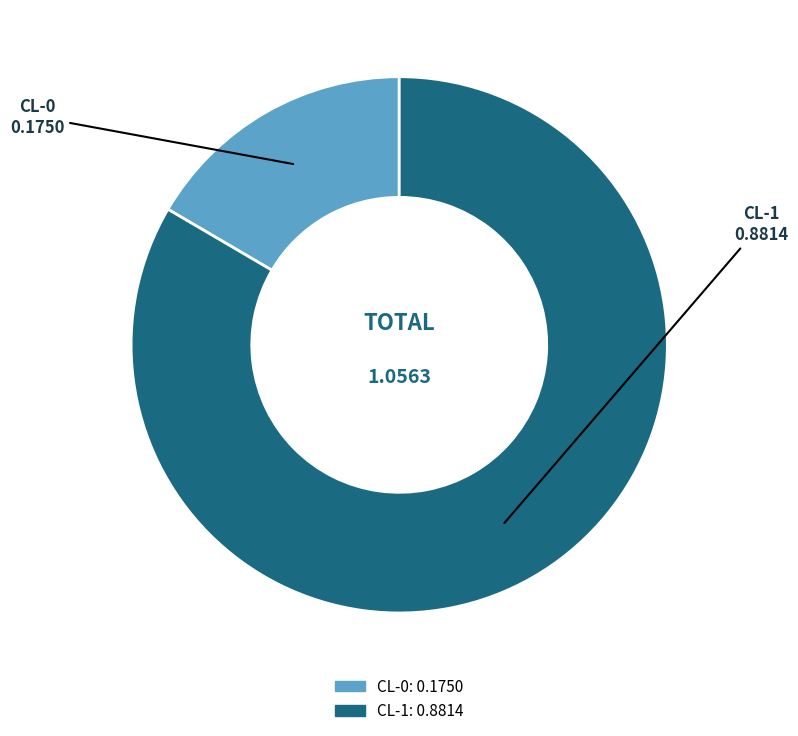

The CL-1 slice represents 83% of the pie. True or false?

True